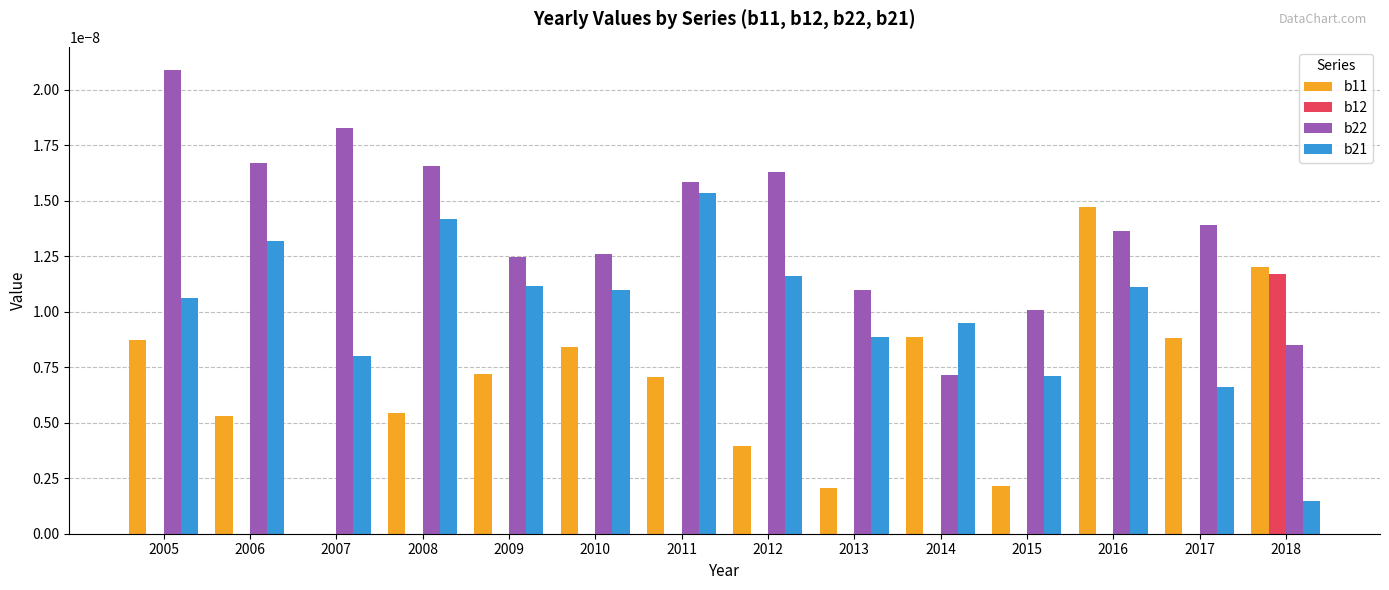

Which series has the widest spread of values?

b11